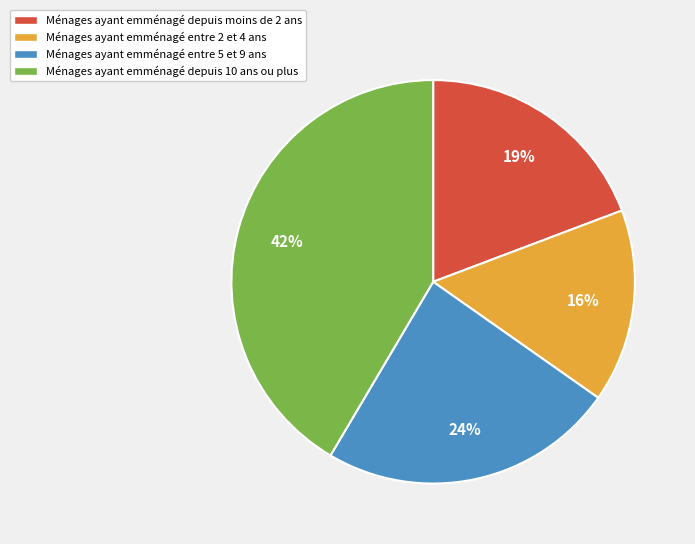

To the nearest percent, what is the average slice percentage?

25%